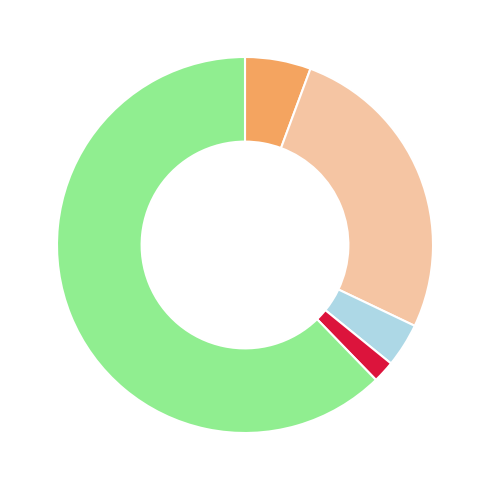

Does any single category account for the majority?

Yes